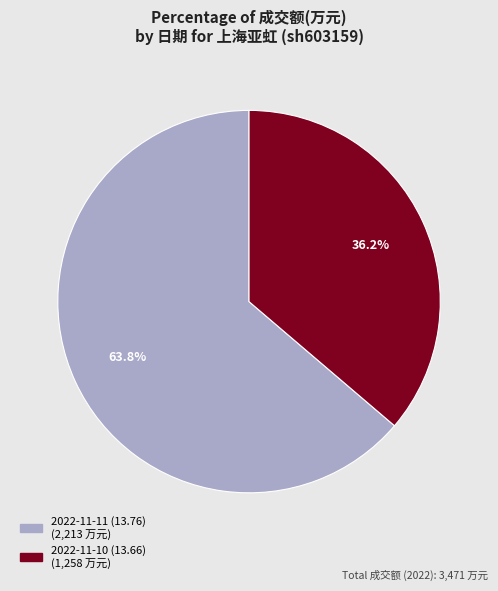

Is the sum of 2022-11-11 (13.76) and 2022-11-10 (13.66) greater than half?

Yes